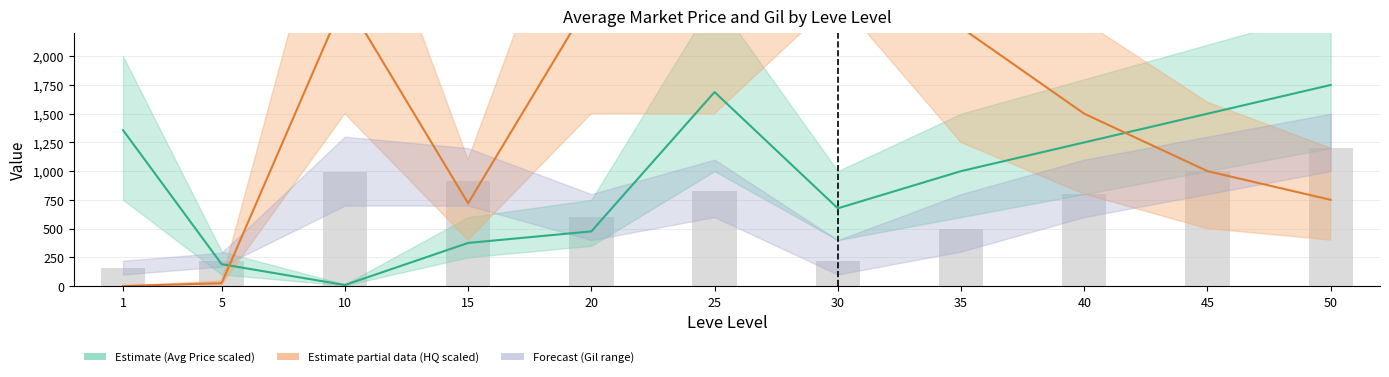

What is the value of the Leve Gil bar at the 4th from the left?

910.0